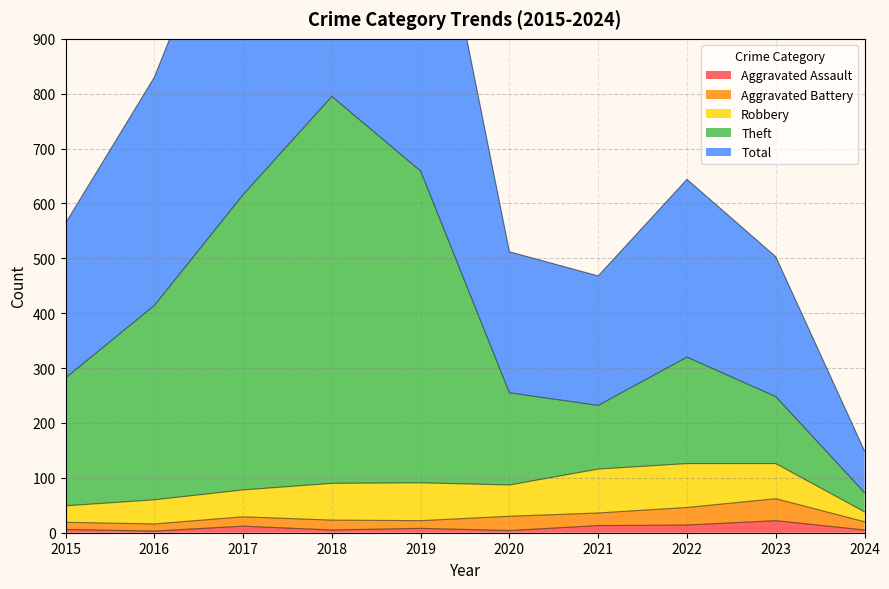

Is it true that Aggravated Assault equals 8 at 2019?

True